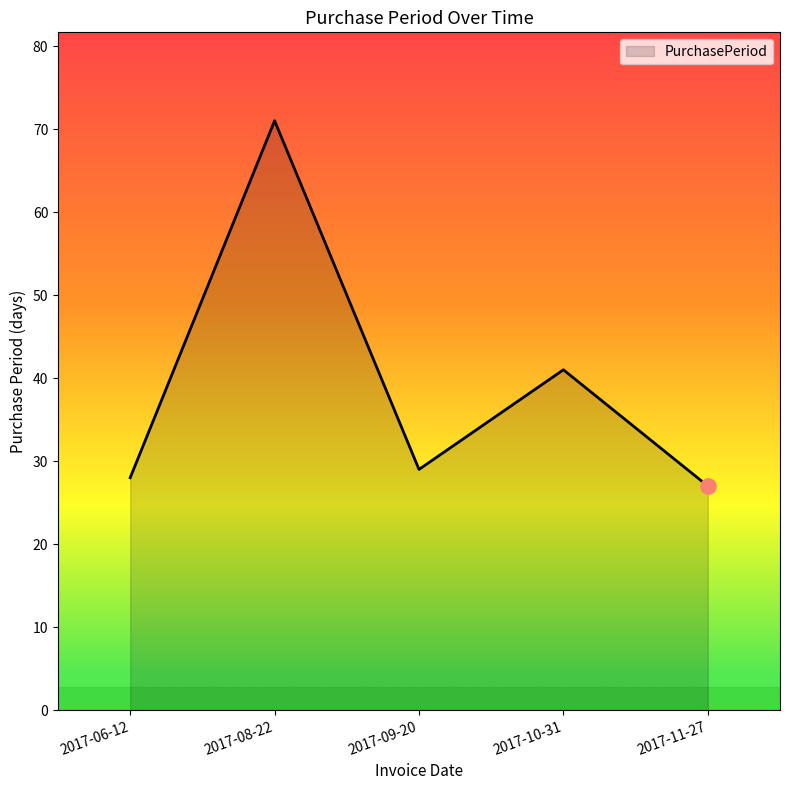

What is the change in value from 2017-06-12 to 2017-11-27?

-1